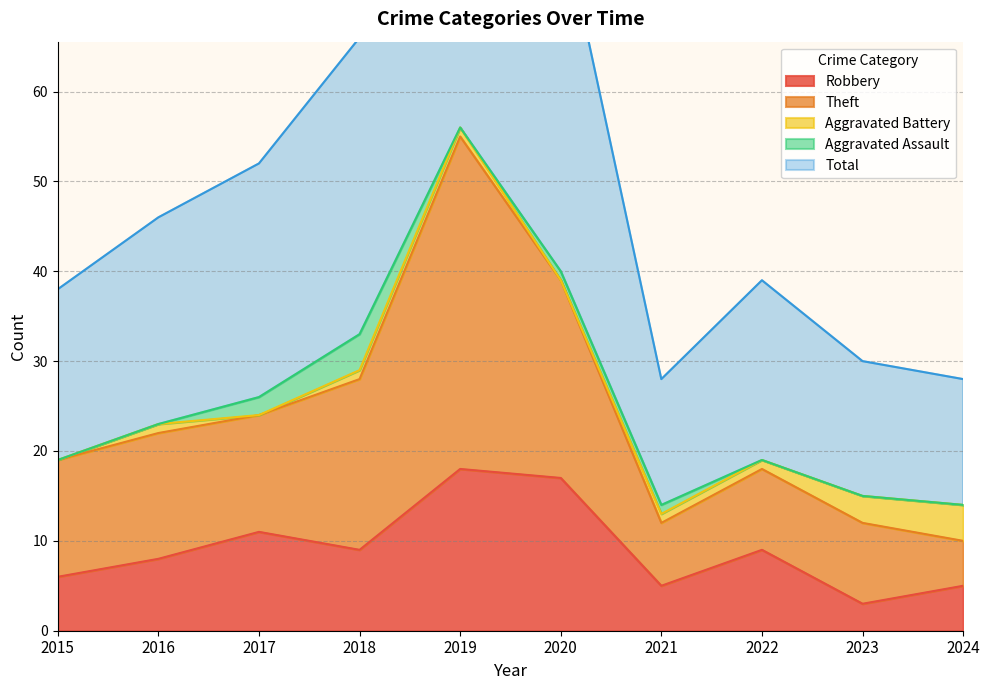

The value of Robbery at 2020 is 28. True or false?

False